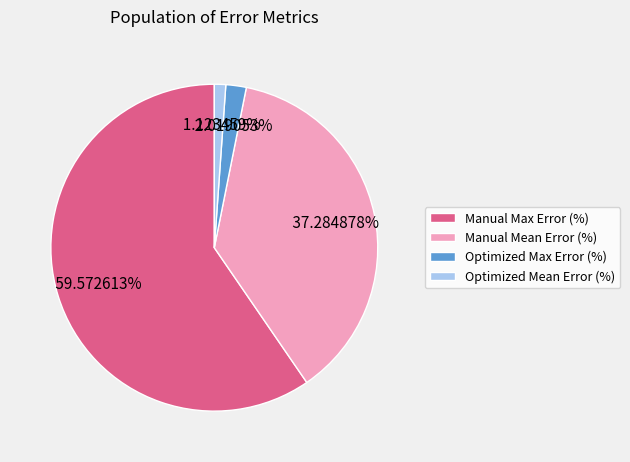

Which slice is the largest?

Manual Max Error (%)